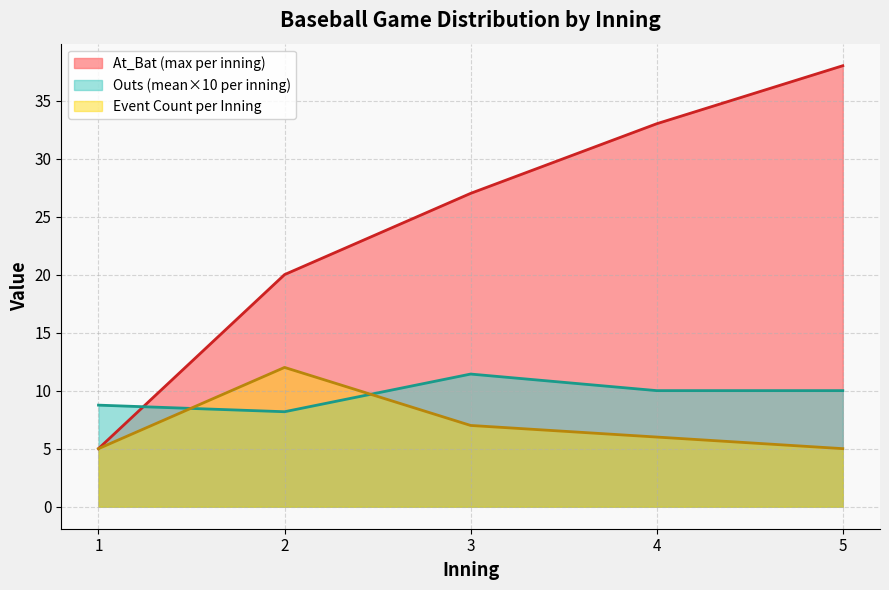

What is the greatest value displayed?

38.0